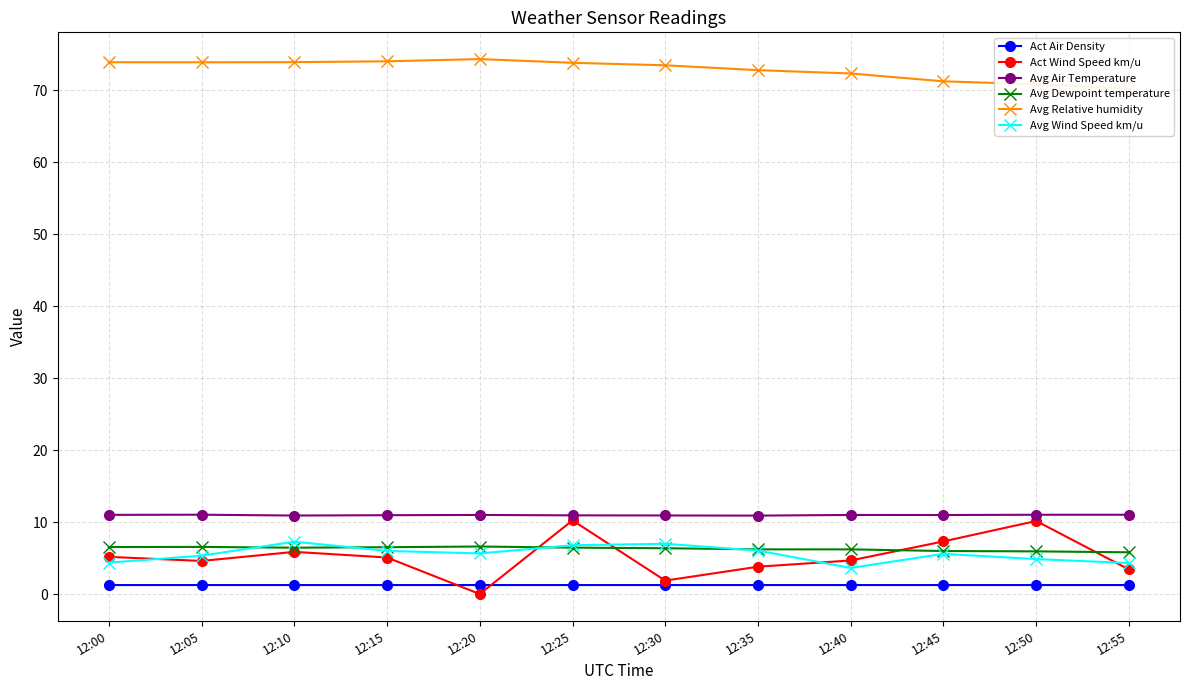

Which series changed the most between 12:15 and 12:50?

Act Wind Speed km/u